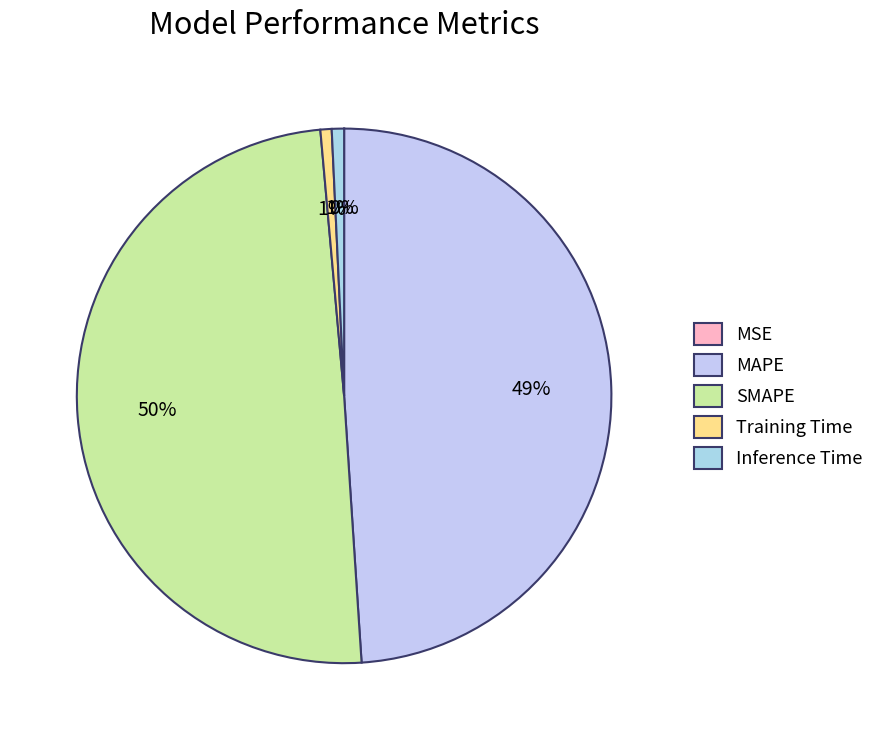

Combined, do Training Time and MSE account for over 50%?

No